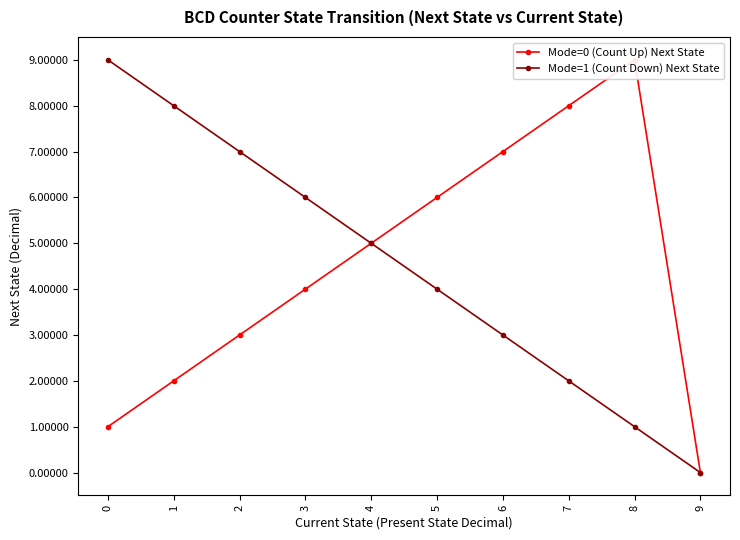

What is the sum of all Mode=0 (Count Up) Next State values?

45